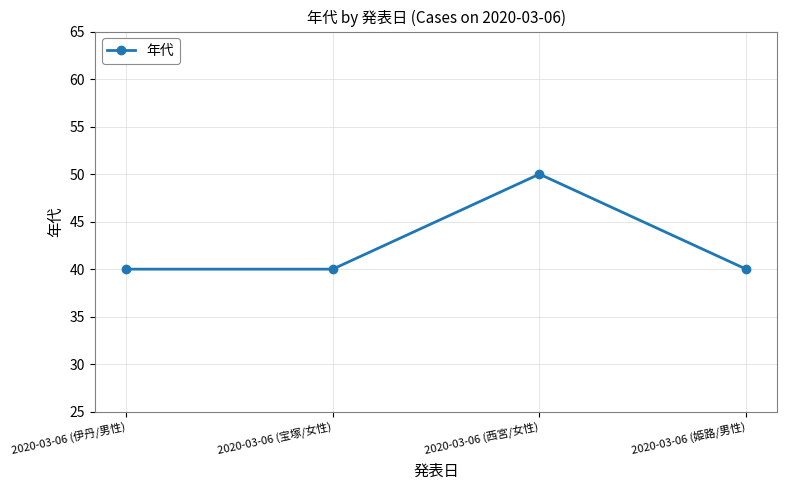

What is the value of the 2nd point from the left?

40